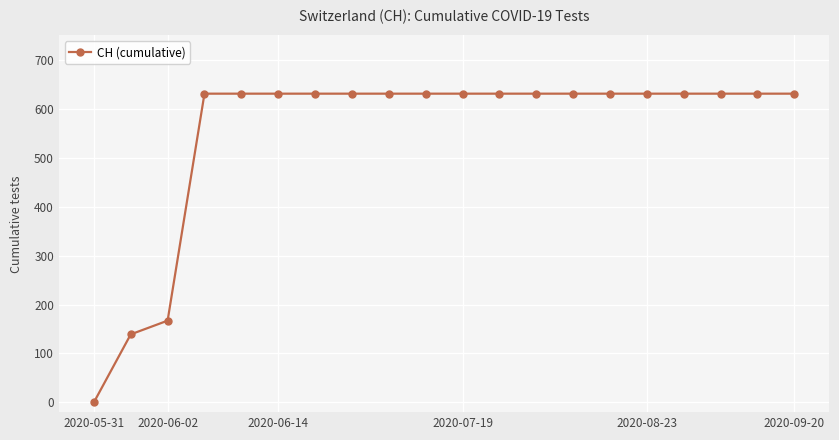

What is the maximum value shown in the chart?

631